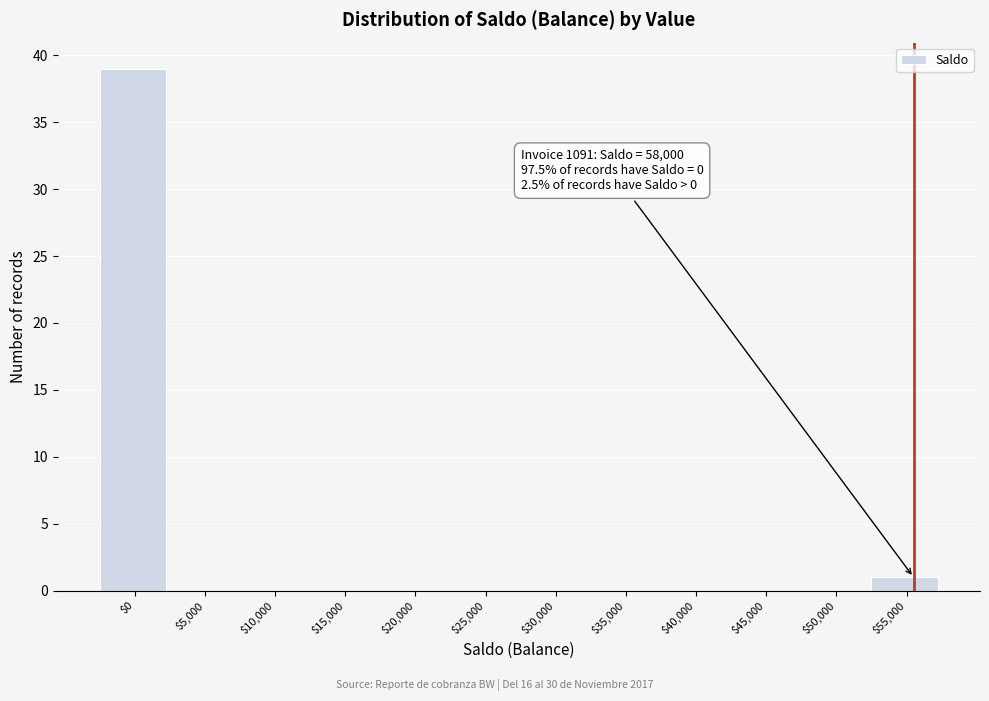

What is the greatest value displayed?

39